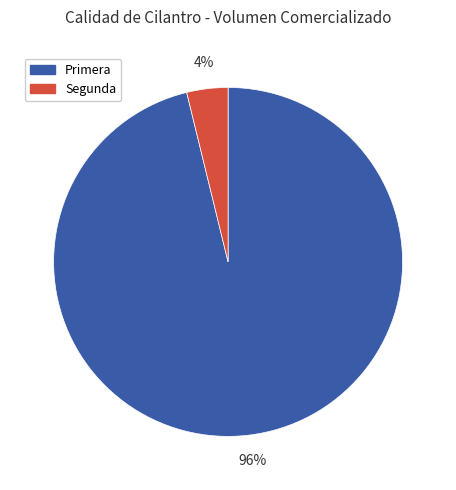

What is the majority slice?

Primera